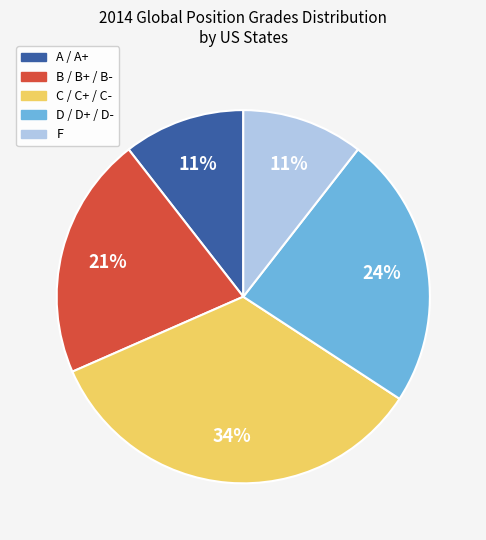

Between A and D, which is larger?

D